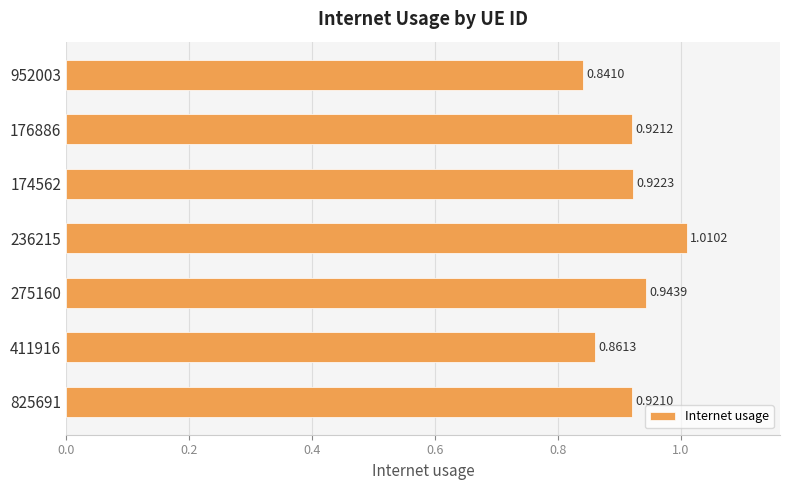

Between 236215 and 411916, which is larger?

236215